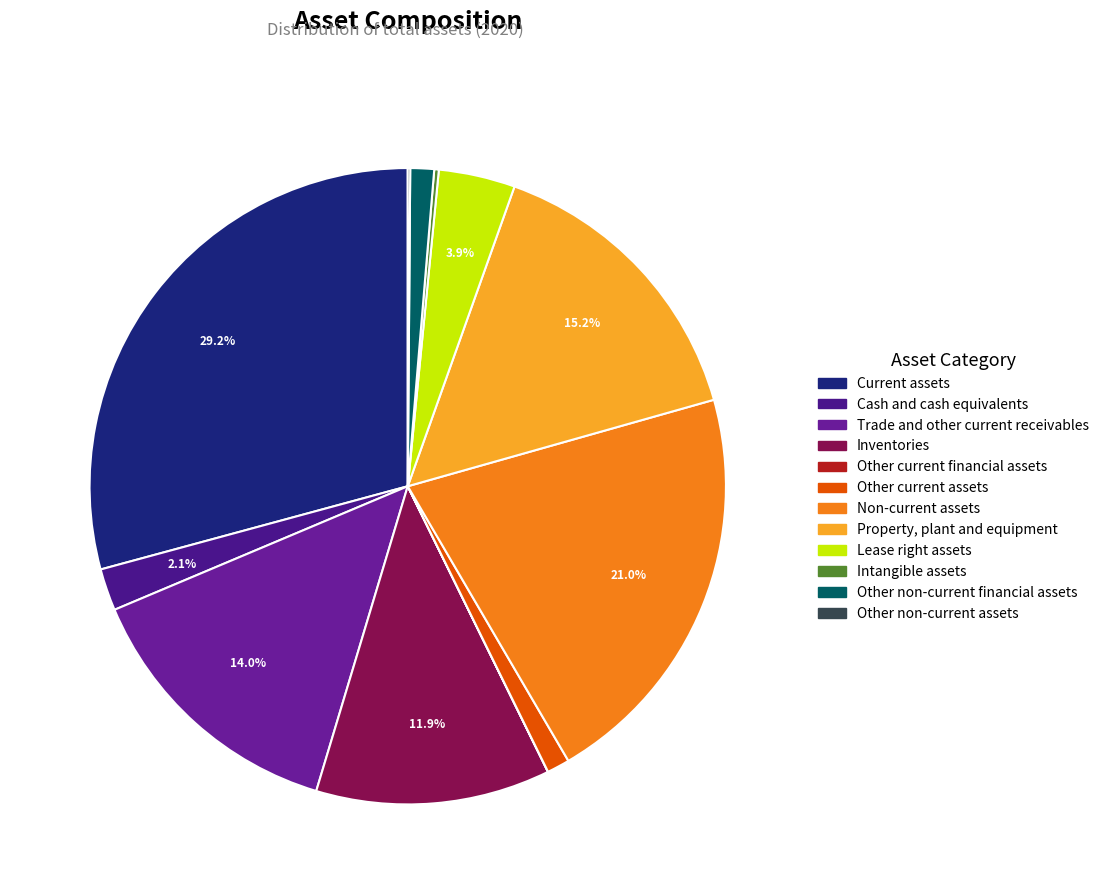

True or false: Other non-current assets accounts for 1% of the total.

False